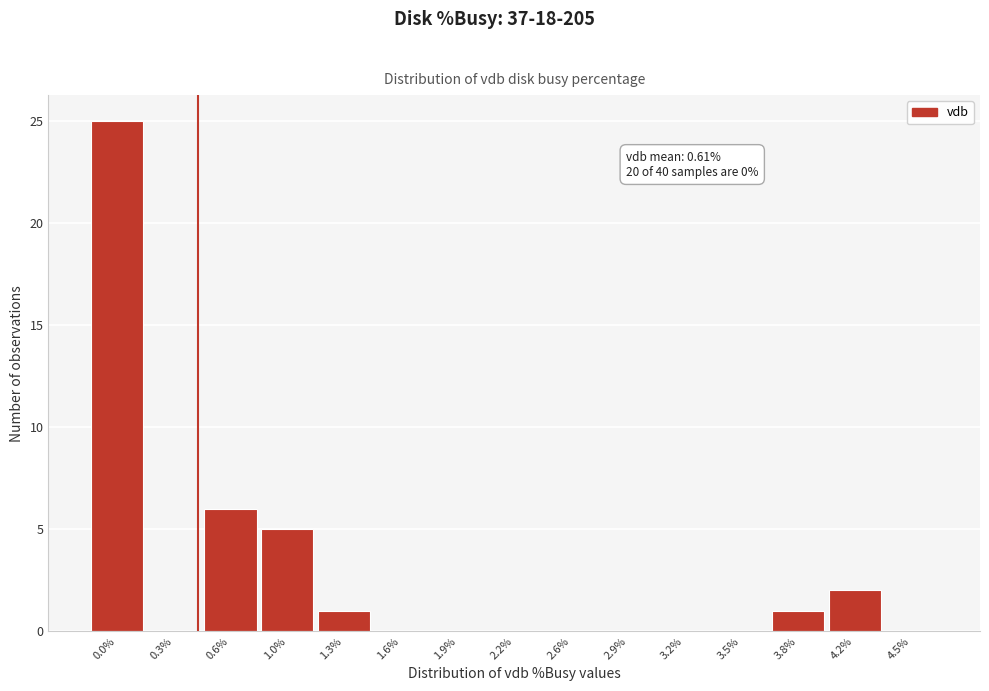

Reading left to right, transcribe all the data shown in this chart.

0.0%=25	0.3%=0	0.6%=6	1.0%=5	1.3%=1	1.6%=0	1.9%=0	2.2%=0	2.6%=0	2.9%=0	3.2%=0	3.5%=0	3.8%=1	4.2%=2	4.5%=0